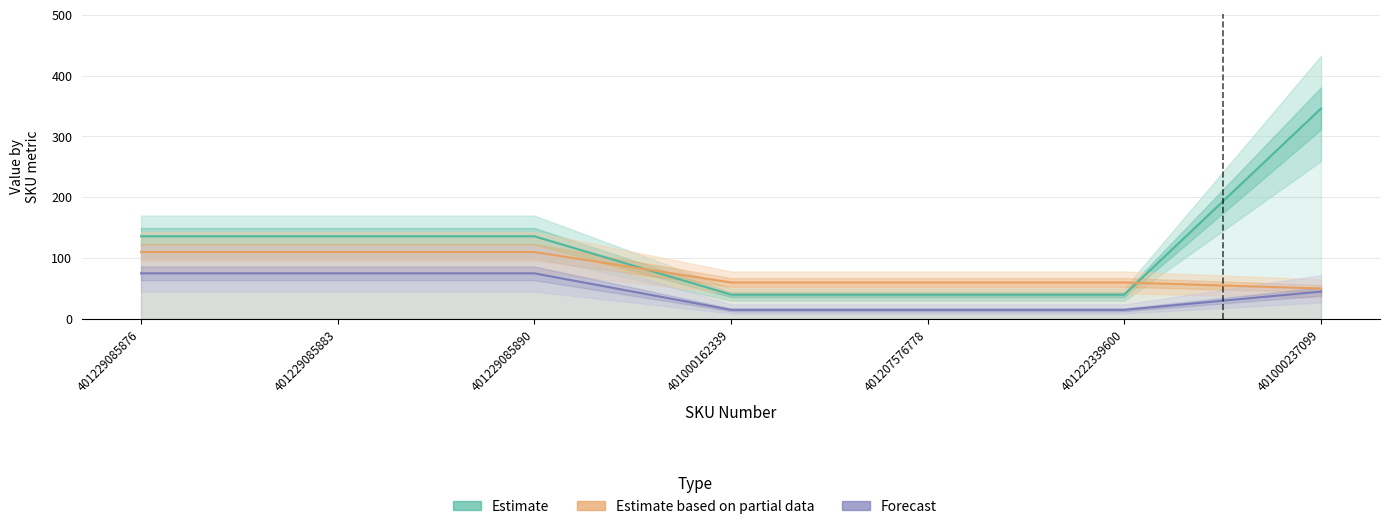

Does the chart have visible grid lines?

Yes